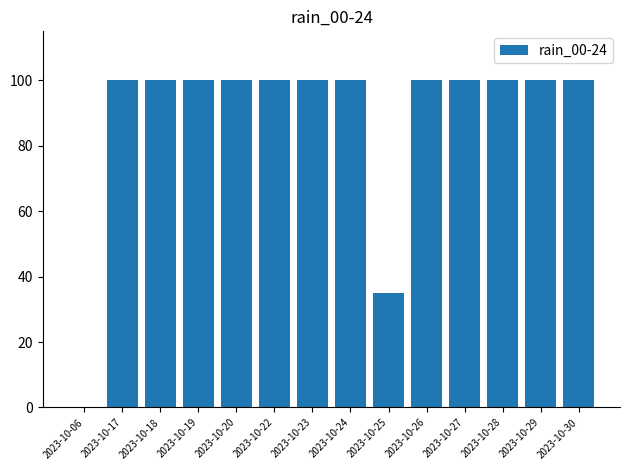

What is the greatest value displayed?

100